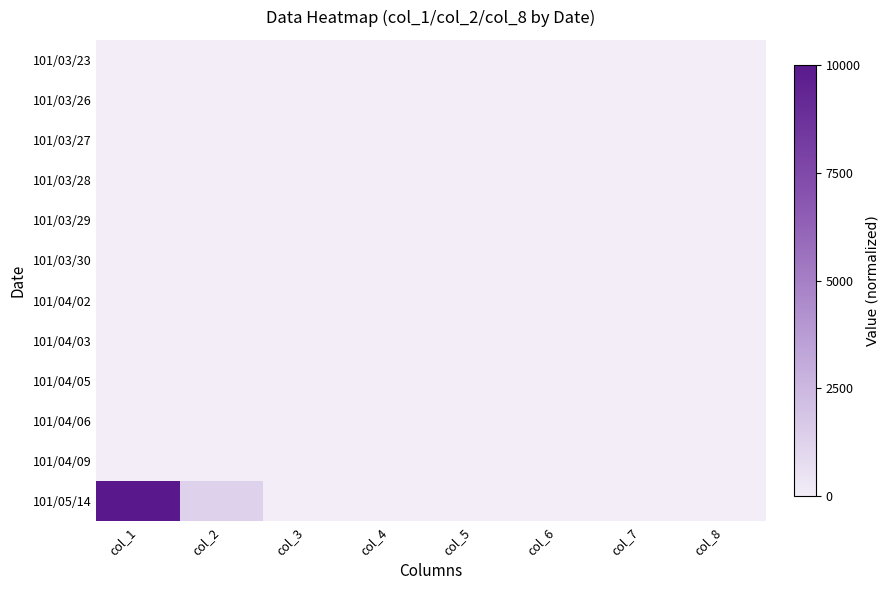

Reading left to right, list all the values displayed in this chart.

101/03/23: col_1=0.0	col_2=0.0	col_3=0.0	col_4=0.0	col_5=0.0	col_6=0.0	col_7=0.0	col_8=0.0
101/03/26: col_1=0.0	col_2=0.0	col_3=0.0	col_4=0.0	col_5=0.0	col_6=0.0	col_7=0.0	col_8=0.0
101/03/27: col_1=0.0	col_2=0.0	col_3=0.0	col_4=0.0	col_5=0.0	col_6=0.0	col_7=0.0	col_8=0.0
101/03/28: col_1=0.0	col_2=0.0	col_3=0.0	col_4=0.0	col_5=0.0	col_6=0.0	col_7=0.0	col_8=0.0
101/03/29: col_1=0.0	col_2=0.0	col_3=0.0	col_4=0.0	col_5=0.0	col_6=0.0	col_7=0.0	col_8=0.0
101/03/30: col_1=0.0	col_2=0.0	col_3=0.0	col_4=0.0	col_5=0.0	col_6=0.0	col_7=0.0	col_8=0.0
101/04/02: col_1=0.0	col_2=0.0	col_3=0.0	col_4=0.0	col_5=0.0	col_6=0.0	col_7=0.0	col_8=0.0
101/04/03: col_1=0.0	col_2=0.0	col_3=0.0	col_4=0.0	col_5=0.0	col_6=0.0	col_7=0.0	col_8=0.0
101/04/05: col_1=0.0	col_2=0.0	col_3=0.0	col_4=0.0	col_5=0.0	col_6=0.0	col_7=0.0	col_8=0.0
101/04/06: col_1=0.0	col_2=0.0	col_3=0.0	col_4=0.0	col_5=0.0	col_6=0.0	col_7=0.0	col_8=0.0
101/04/09: col_1=0.0	col_2=0.0	col_3=0.0	col_4=0.0	col_5=0.0	col_6=0.0	col_7=0.0	col_8=0.0
101/05/14: col_1=1.0	col_2=0.1	col_3=0.0	col_4=0.0	col_5=0.0	col_6=0.0	col_7=0.0	col_8=0.0